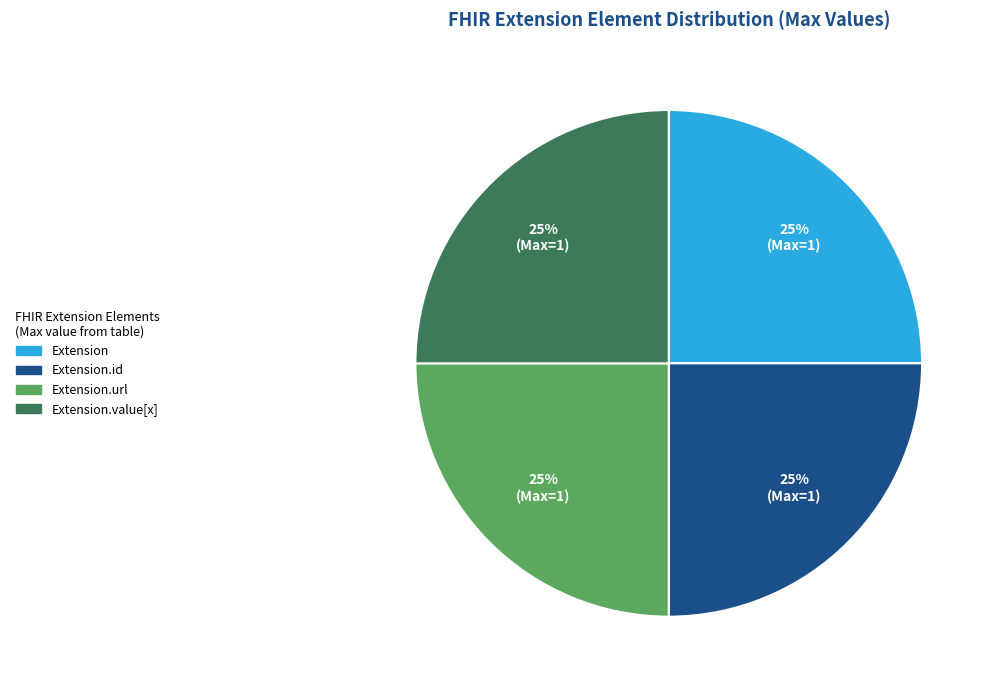

Does Extension.url represent more than half of the total?

No